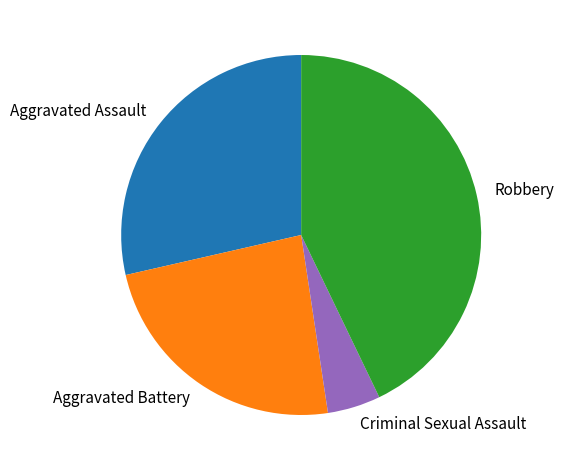

Between Robbery and Criminal Sexual Assault, which is larger?

Robbery